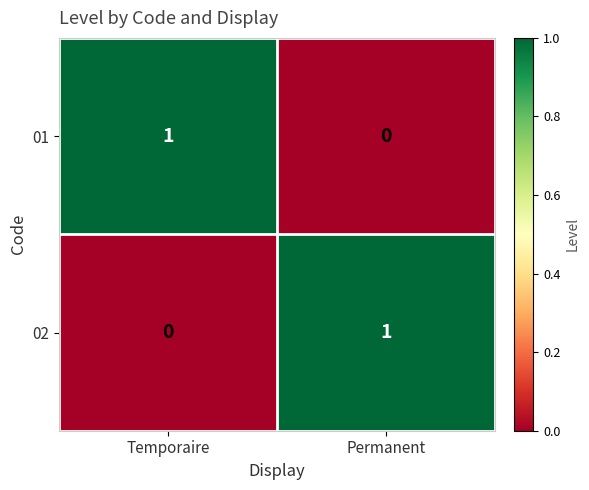

Which category has the lowest value in the 01 series?

Permanent